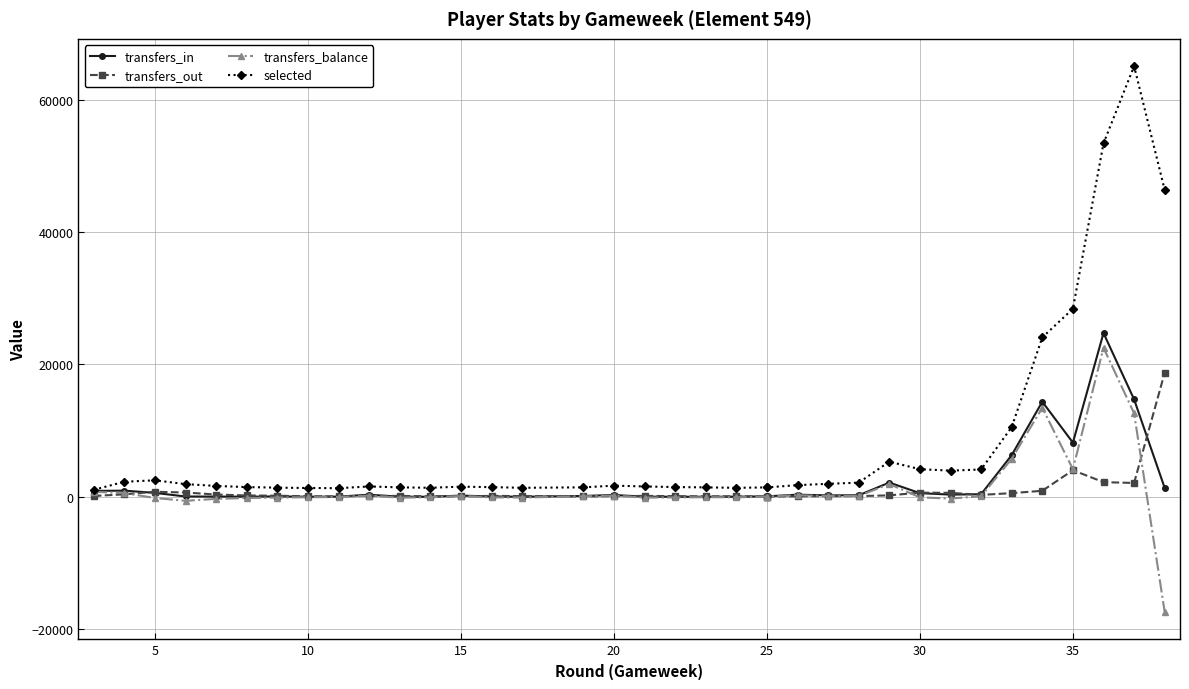

Does the chart display data point markers on the line(s)?

Yes